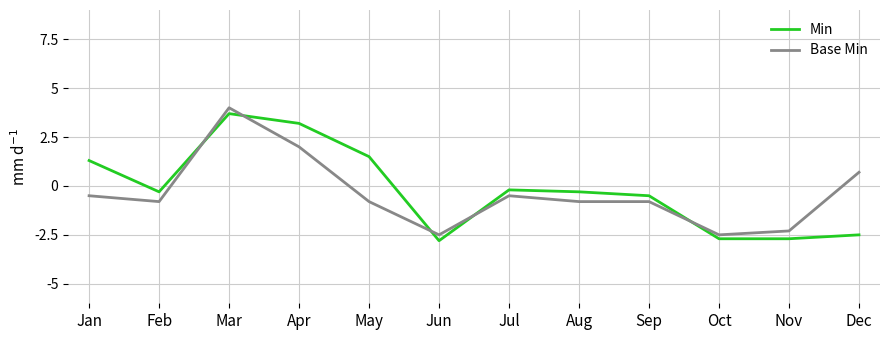

List the series in order of their peak value, highest first.

Base Min, Min